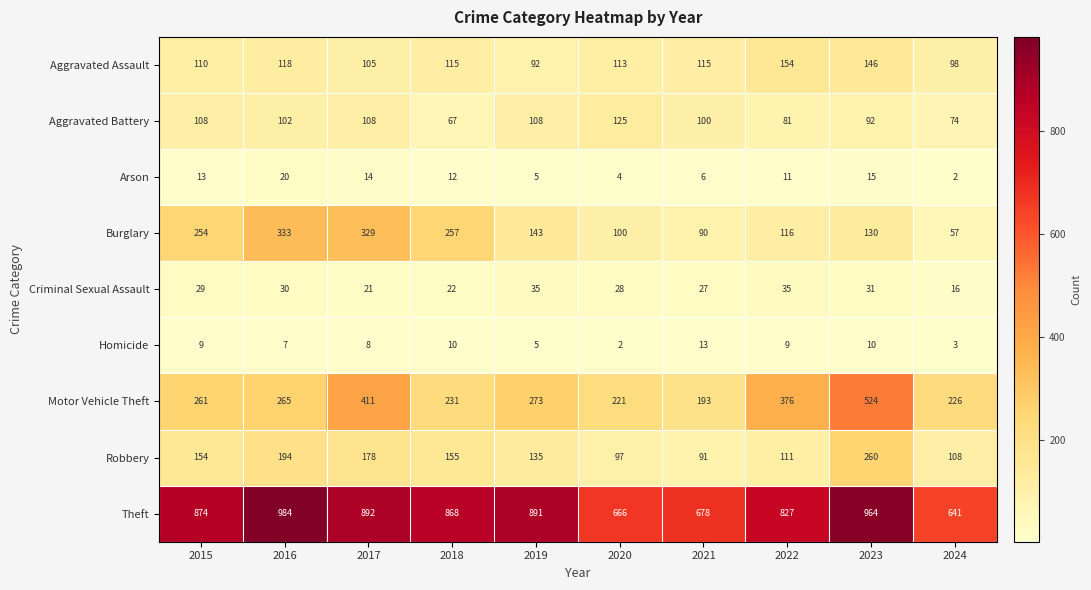

What is the sum of the Aggravated Battery values at 2019 and 2017?

216